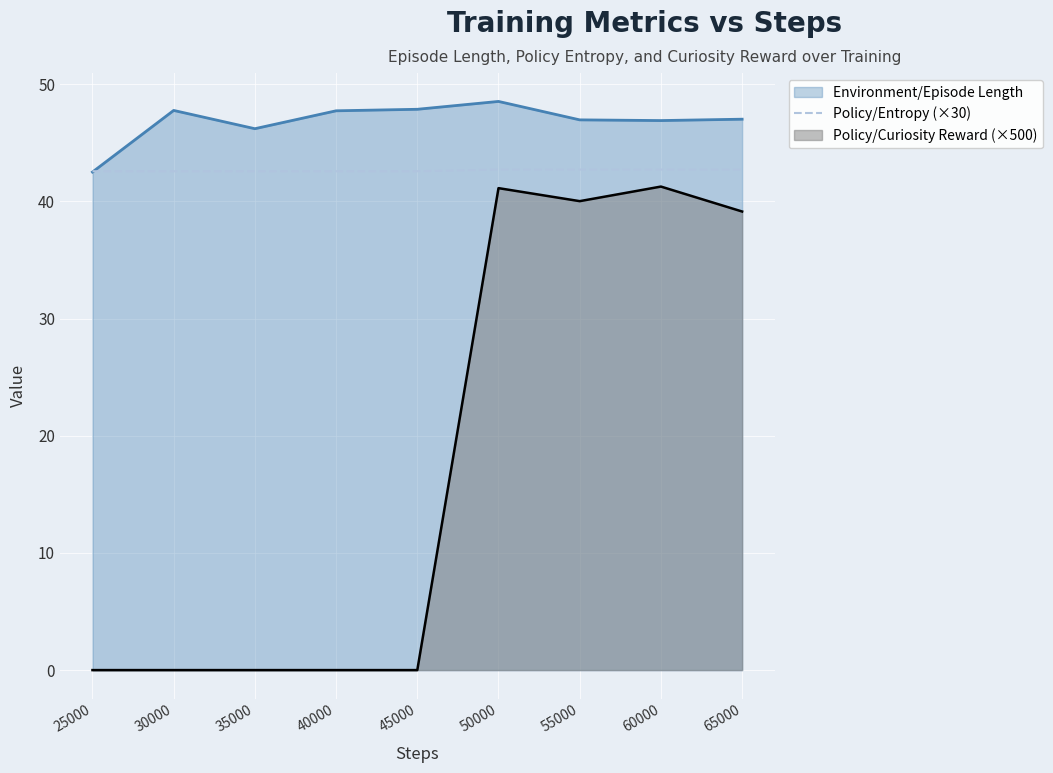

What is the approximate value of Policy/Entropy (×30) at 25000?

42.6